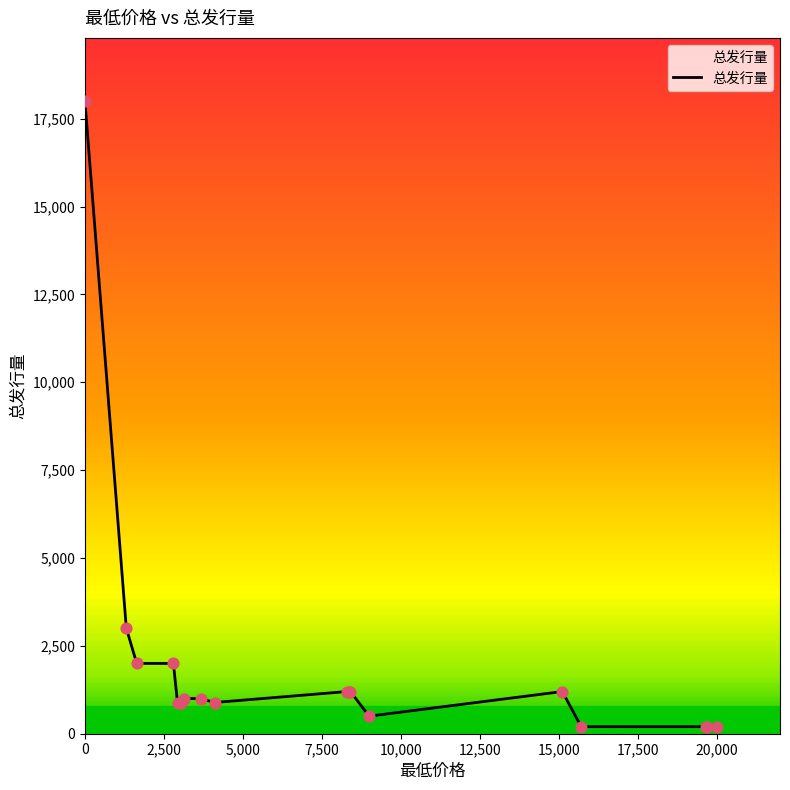

What is the greatest value displayed?

18000